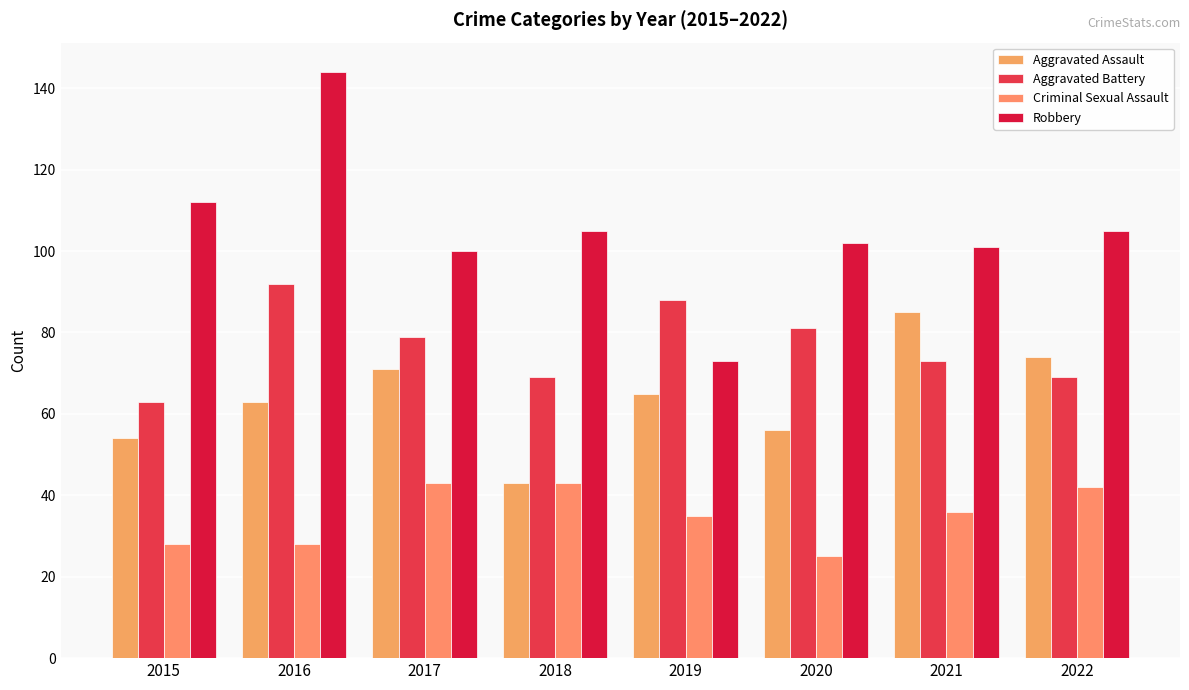

At which label does Aggravated Battery first exceed 79?

2016